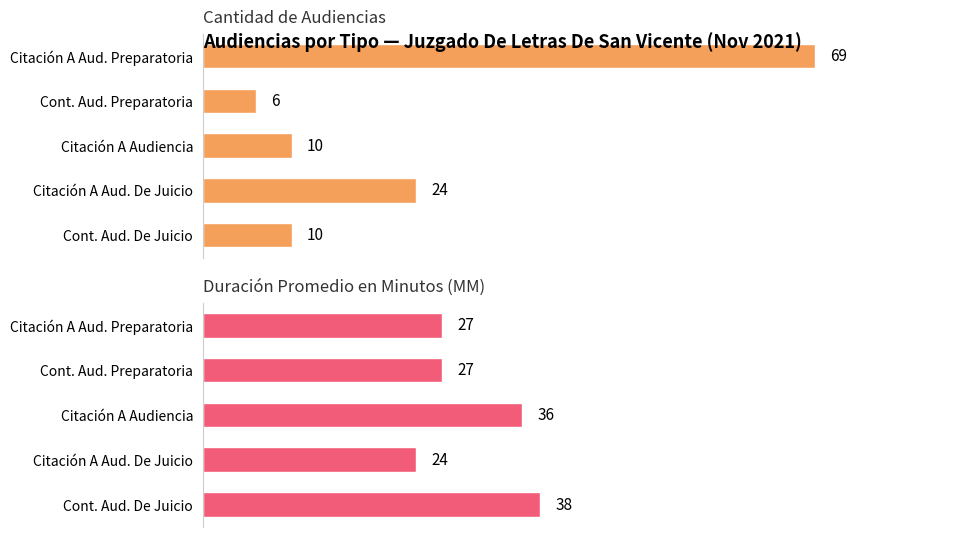

What value does the Cantidad de Audiencias series have at Citación A Aud. Preparatoria, to the nearest 10?

70